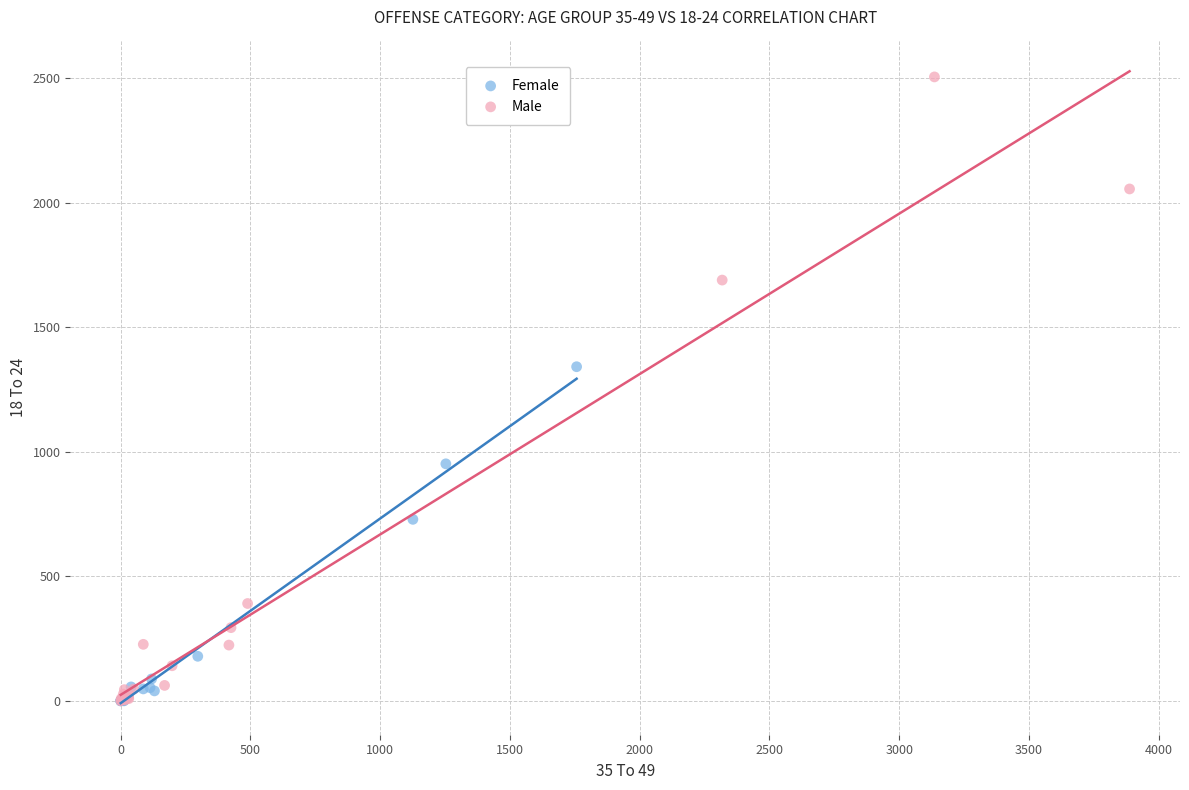

What are all the series names shown in the legend?

Female, Male